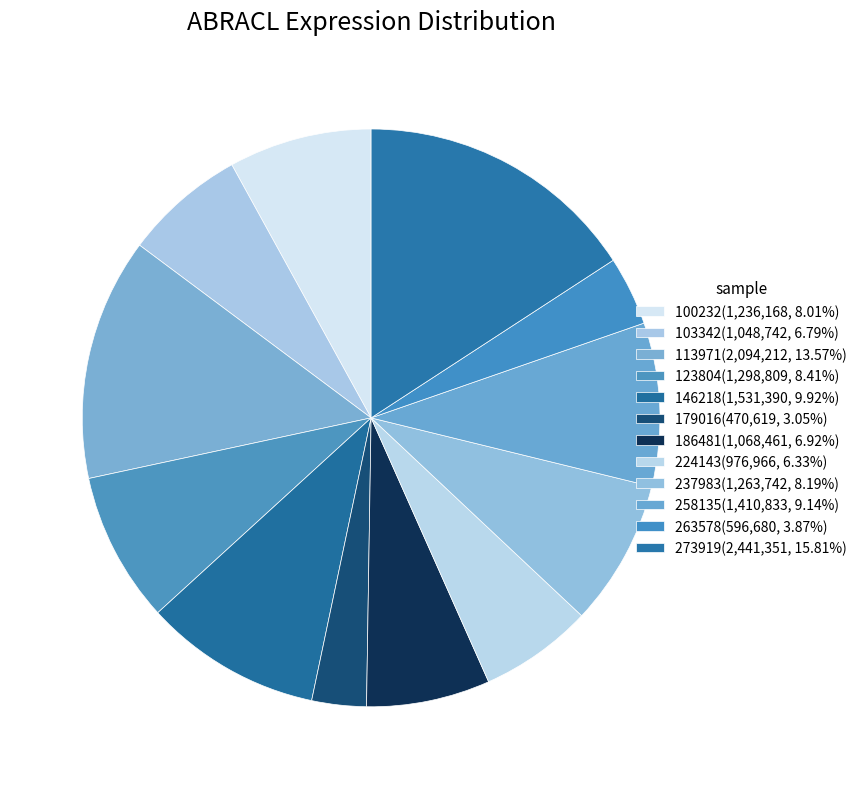

True or false: 146218 accounts for 10% of the total.

True